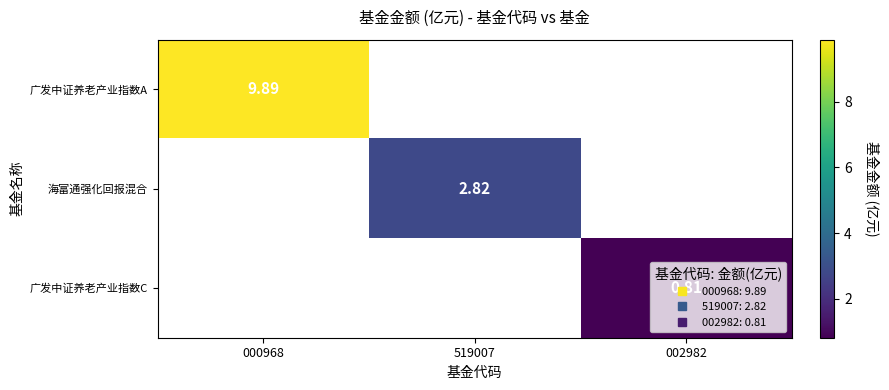

What is the maximum value shown in the chart?

9.9